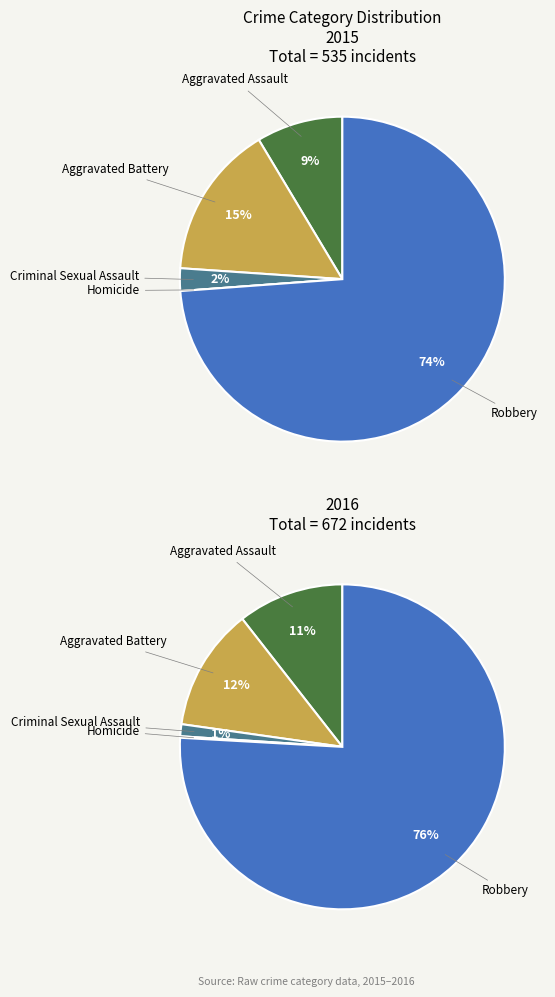

How much of the chart is everything except 3?

100.0%